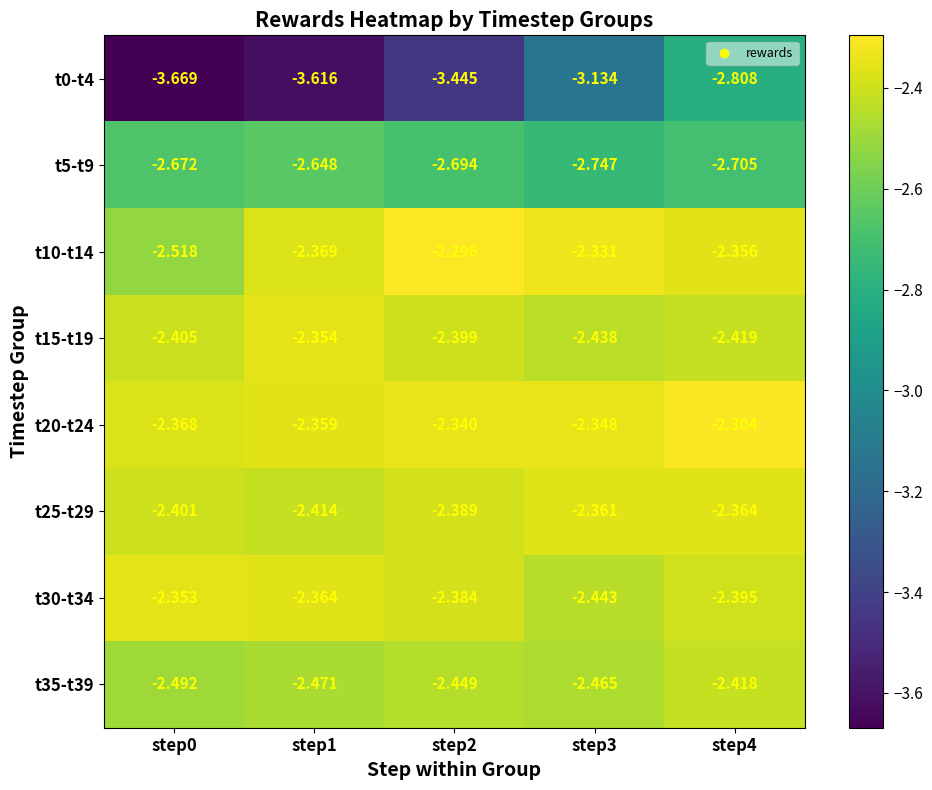

Is the value of t10-t14 at step2 greater than the value of t30-t34 at step2?

Yes